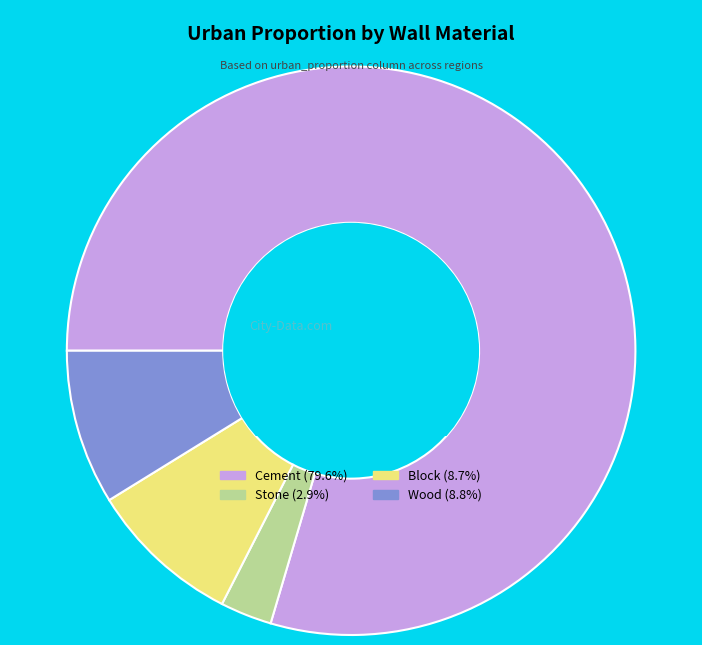

What is the largest slice in the pie chart?

Cement